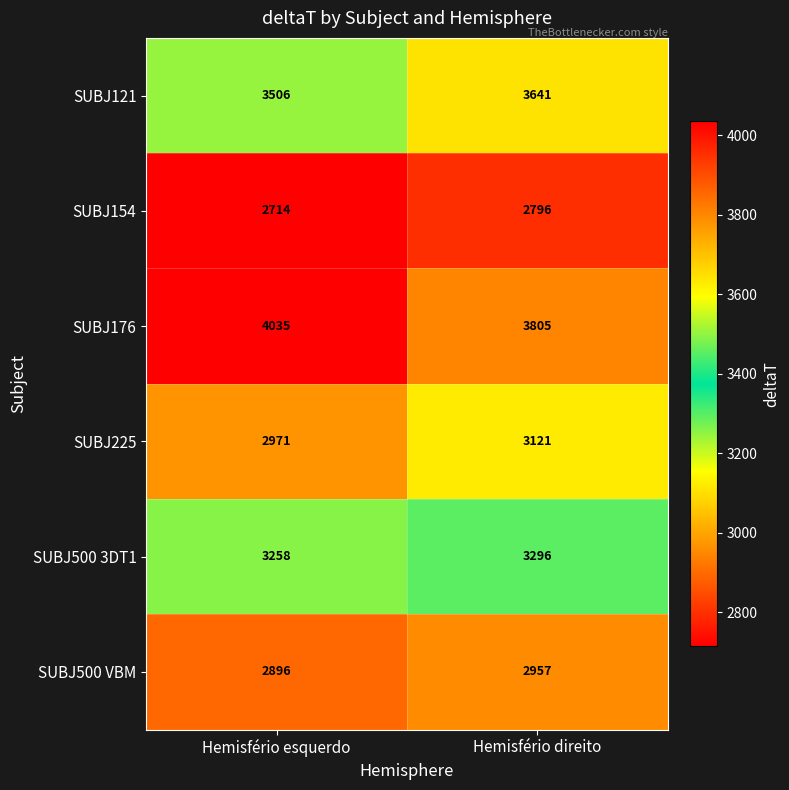

The SUBJ225 series shows 2971 at Hemisfério esquerdo. True or false?

True